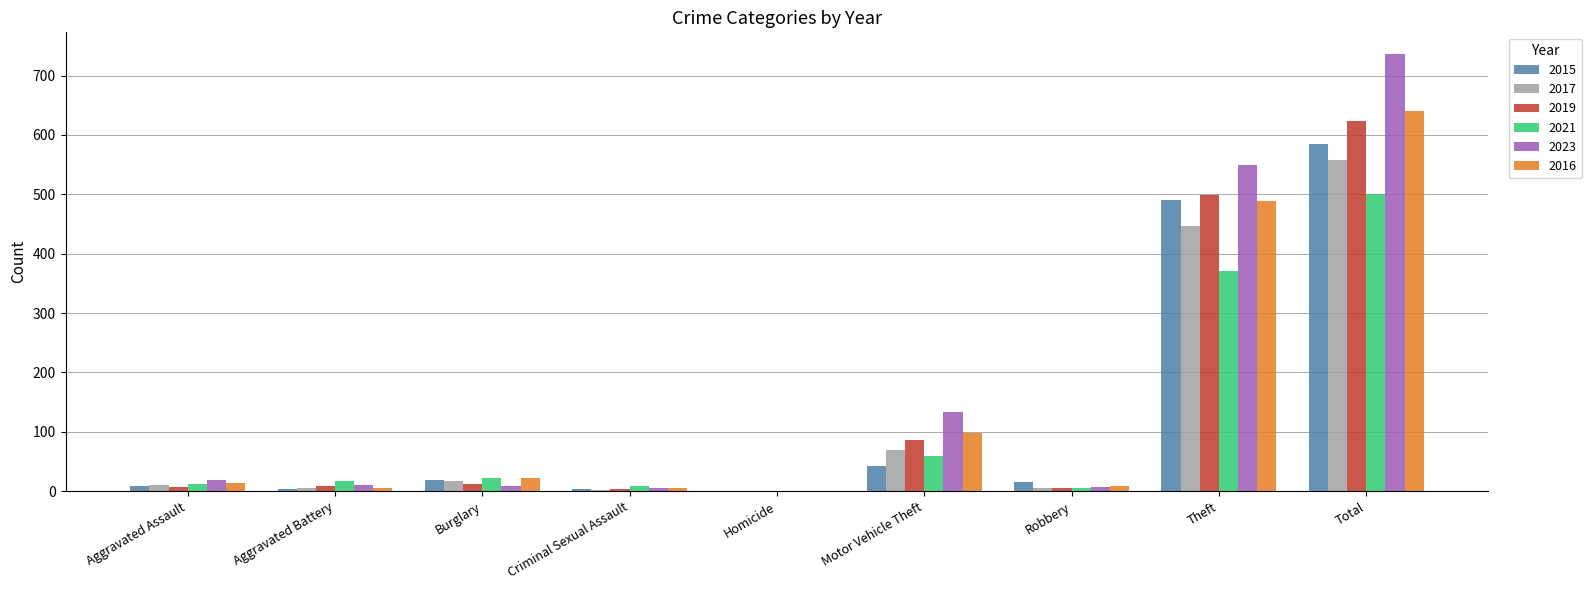

Where is 2015 nearest to the value 292?

Theft